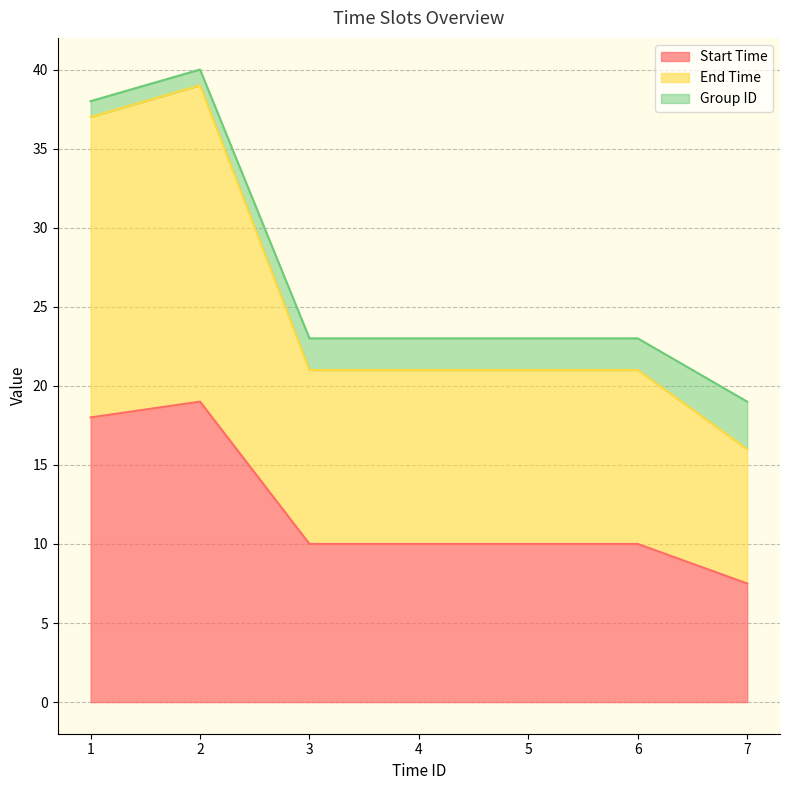

What is the difference between the maximum and second lowest values in the Start Time series?

9.0